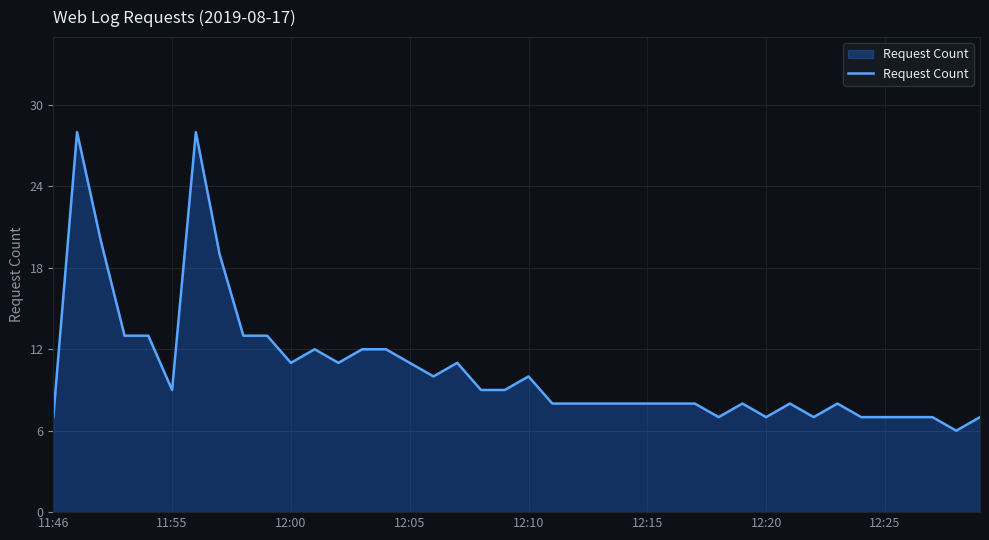

What is the minimum value shown in the chart?

6